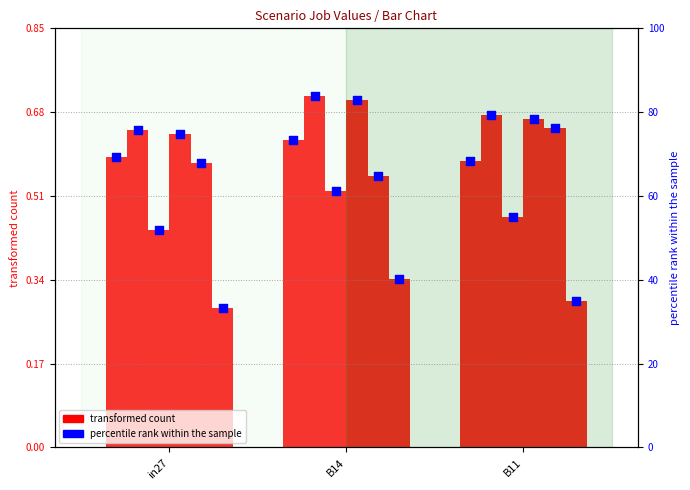

What is the total value across all series at B14?

3.5